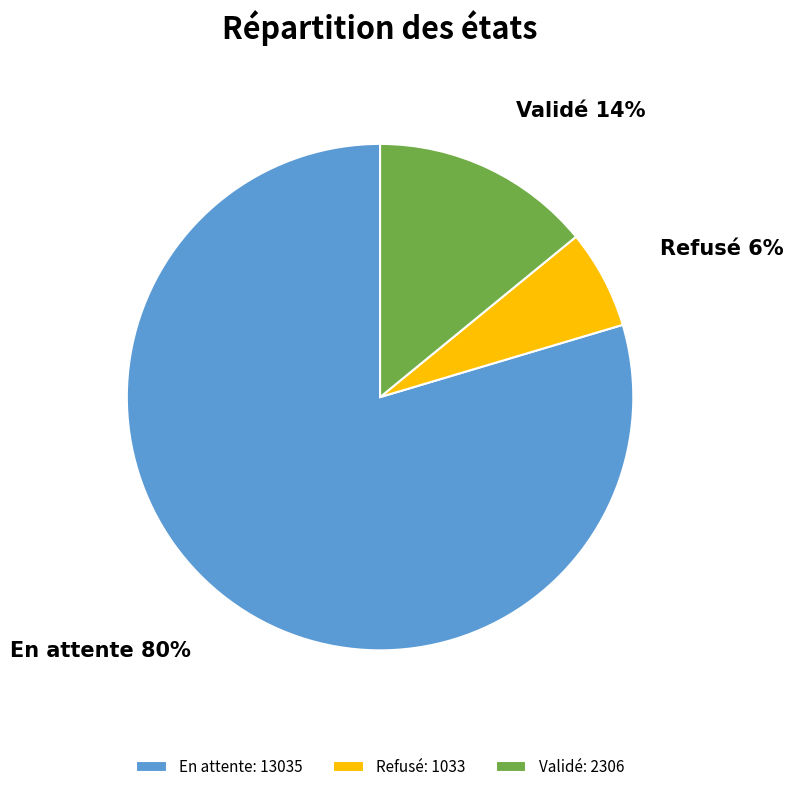

To the nearest percent, what is the difference between the Validé and En attente slice percentages?

66%